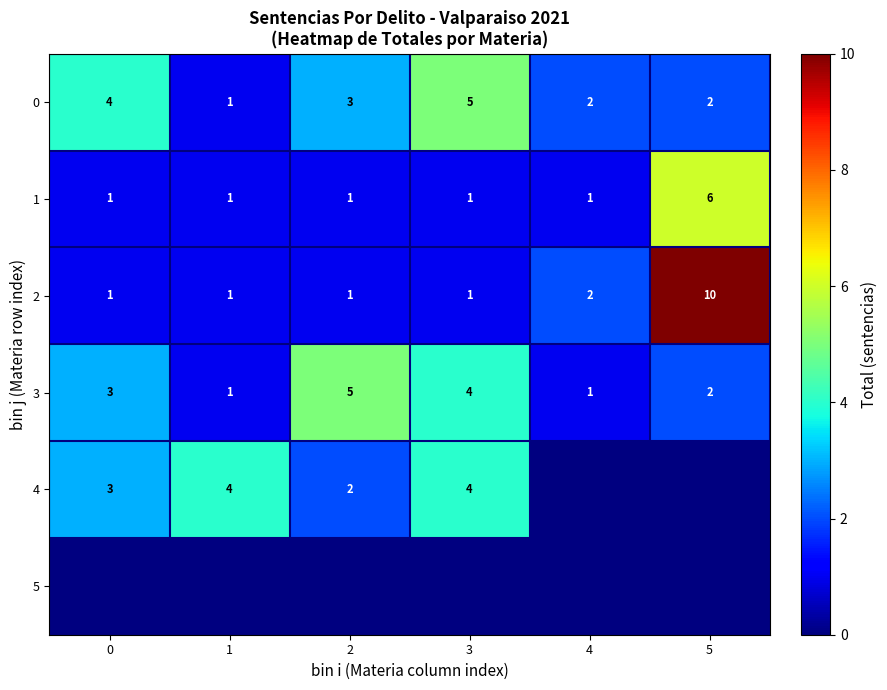

What is the difference between the maximum and minimum values in the 1 series?

5